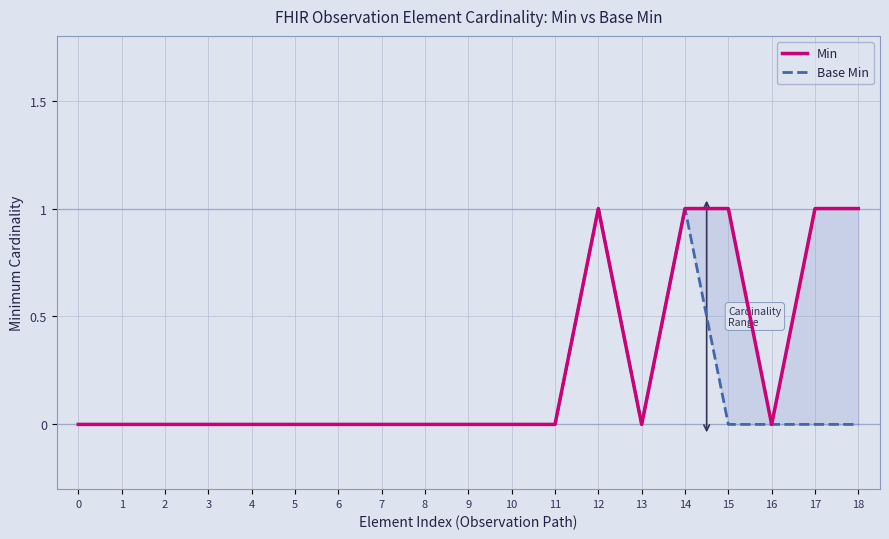

In Base Min, how many points are higher than both neighbors (excluding endpoints)?

2